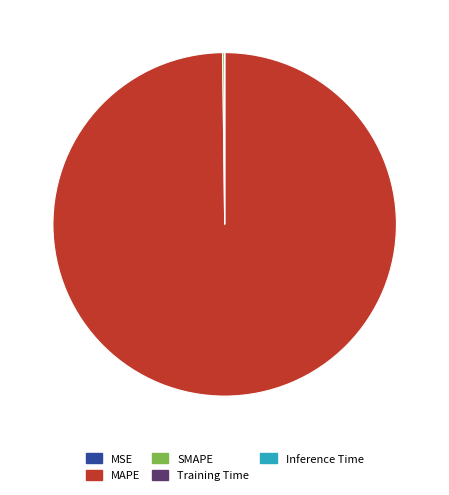

Which slice represents more than half of the pie?

MAPE